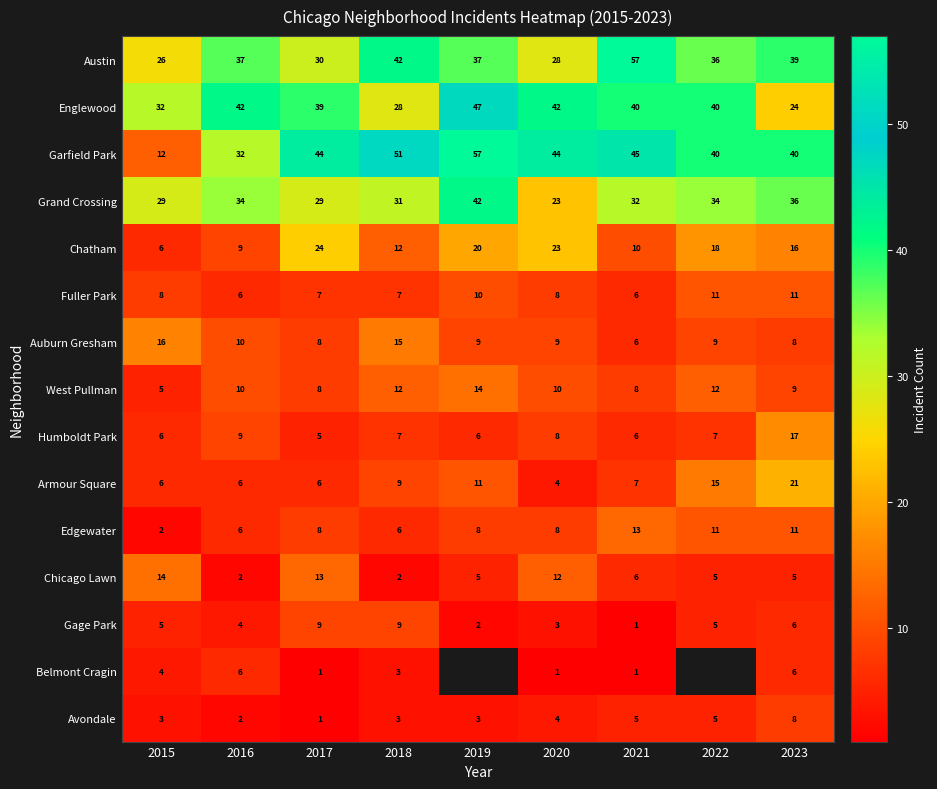

Is it true that Belmont Cragin equals 3 at 2018?

True